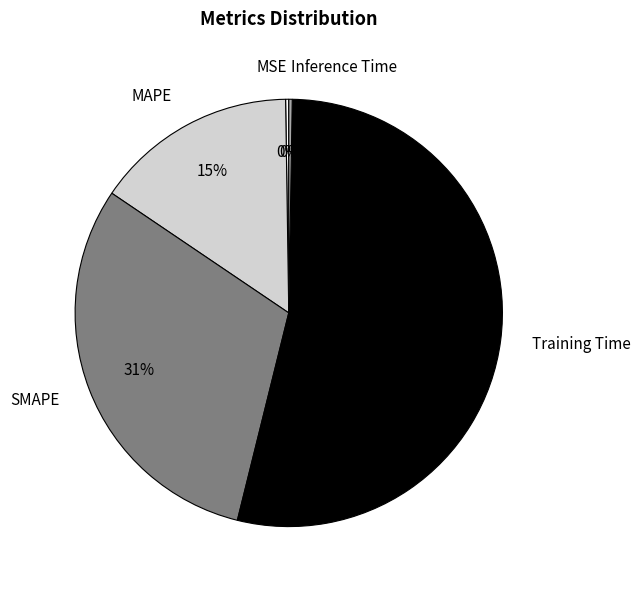

Is it true that Training Time is 48% of the pie?

False